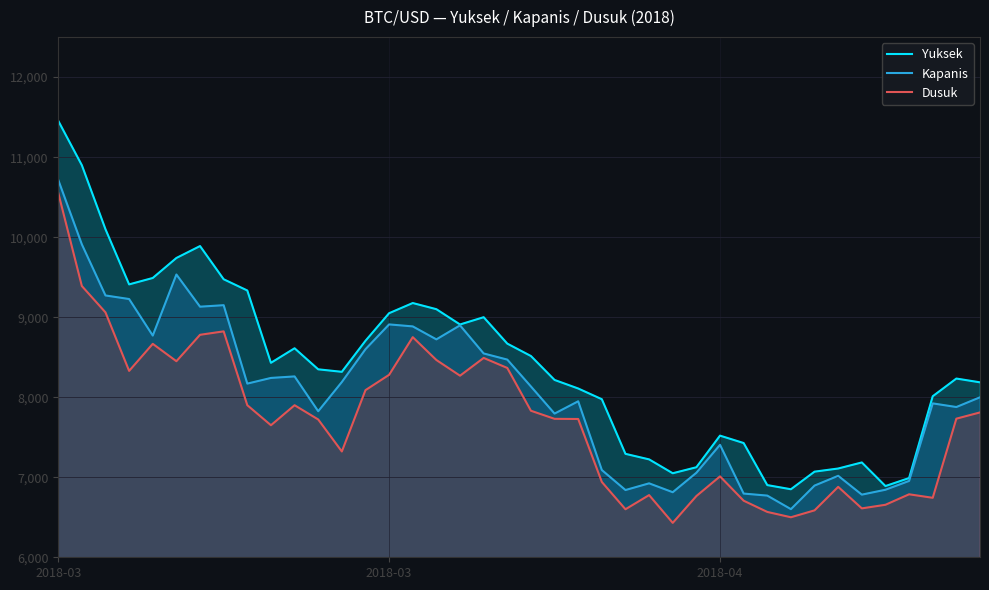

List the series in order of their overall mean, highest first.

Yuksek, Kapanis, Dusuk